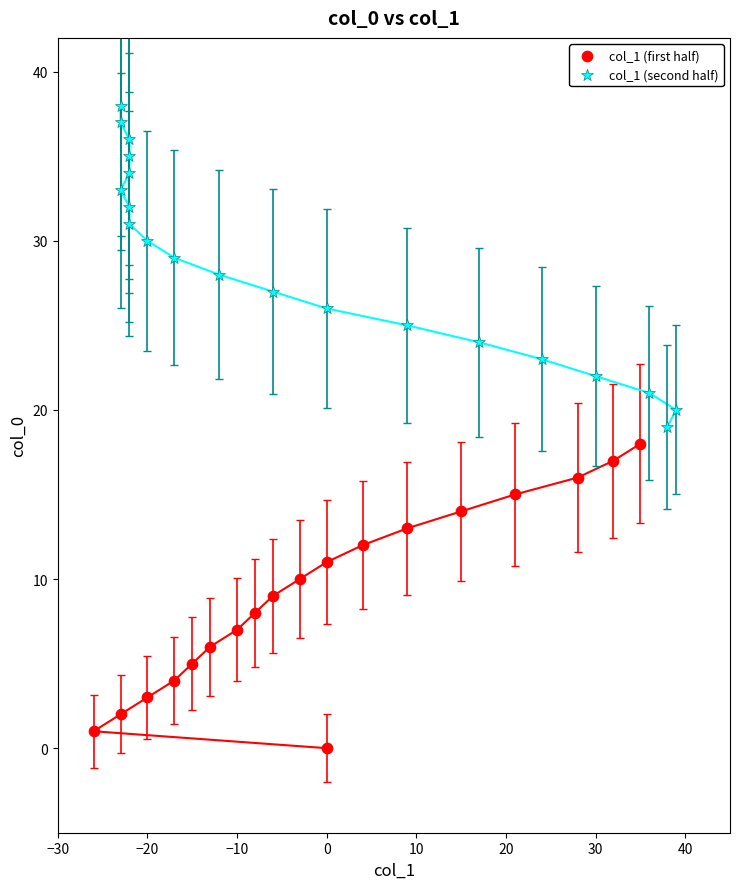

Which series contains the highest Y value?

col_1 (second half)